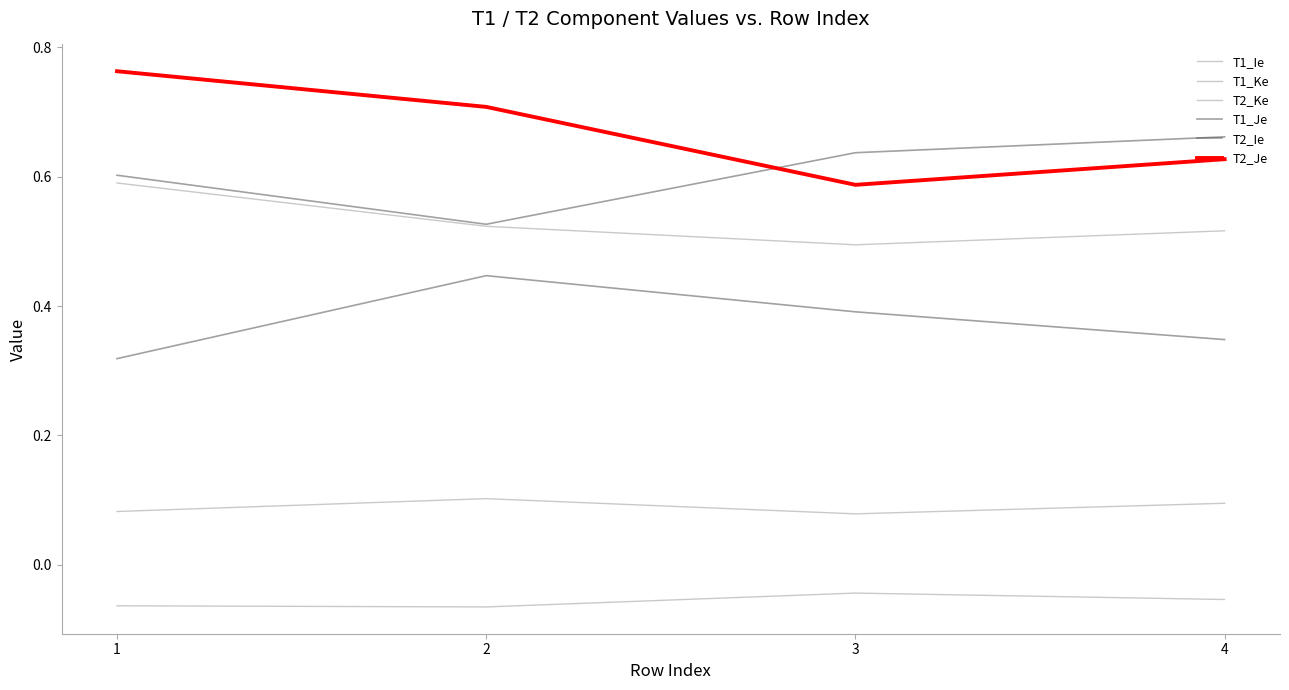

True or false: T2_Je and T2_Ke cross at least once.

False